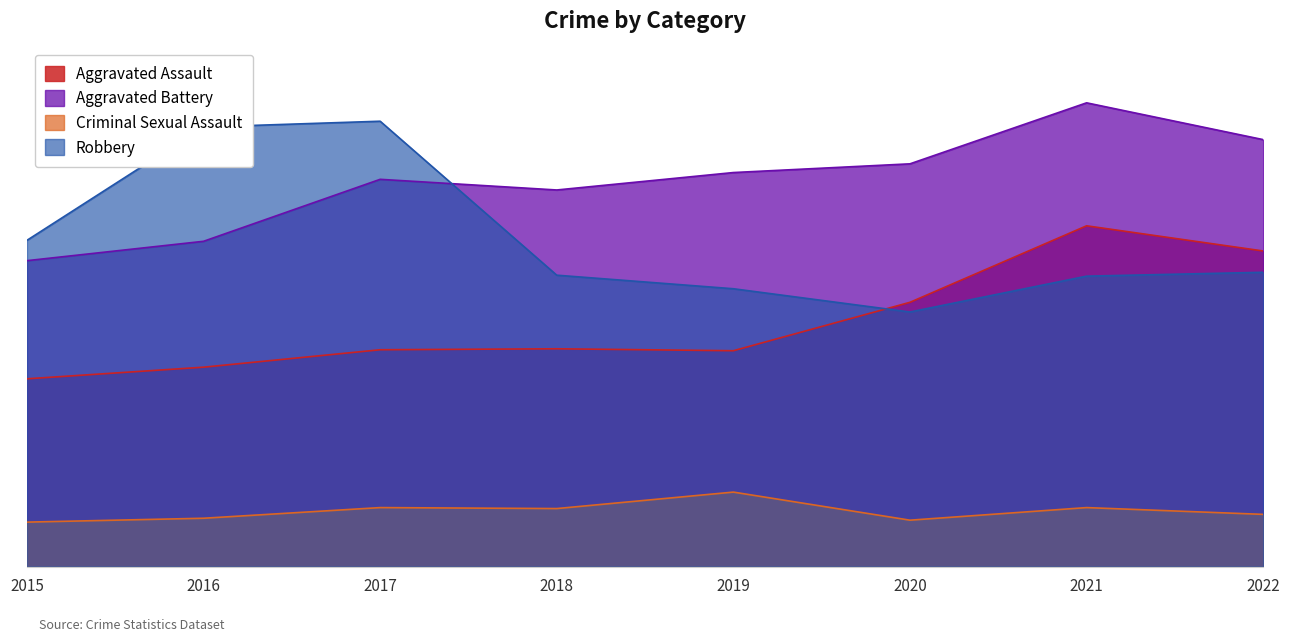

How many data points in Aggravated Assault are above 225?

3